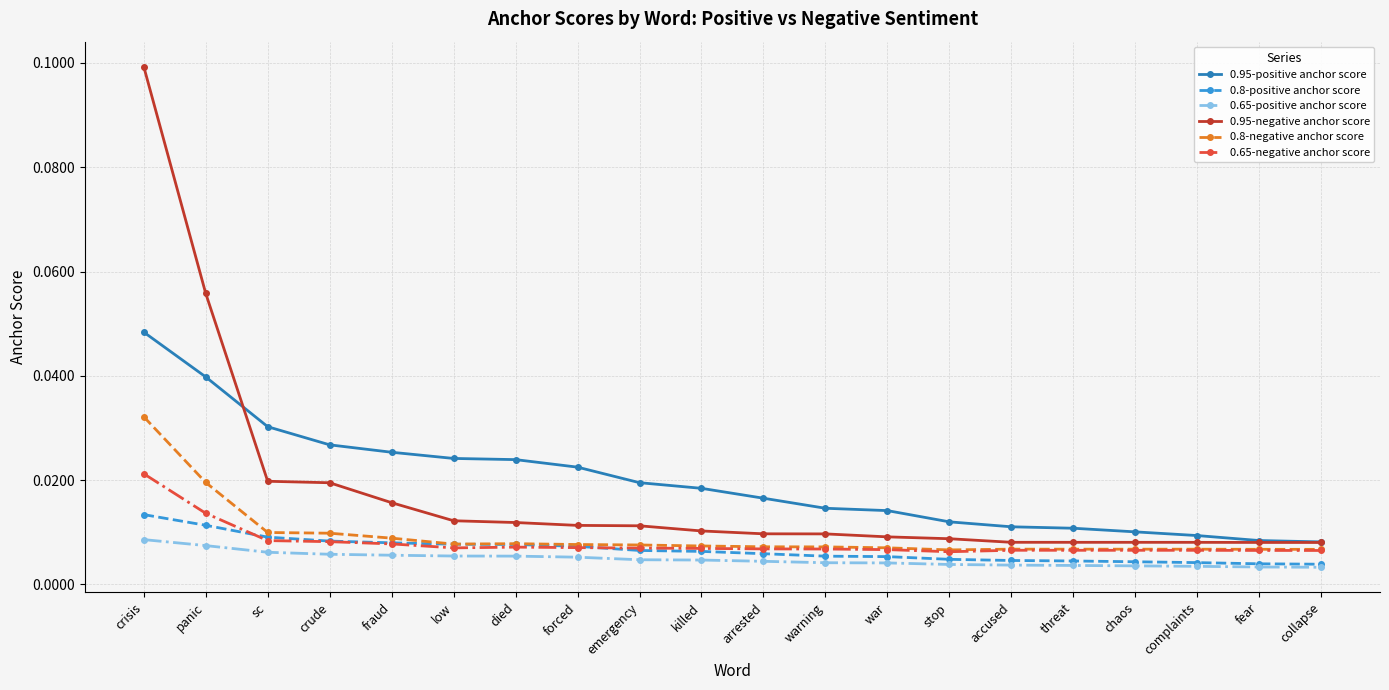

At how many categories does at least one series exceed 0?

20